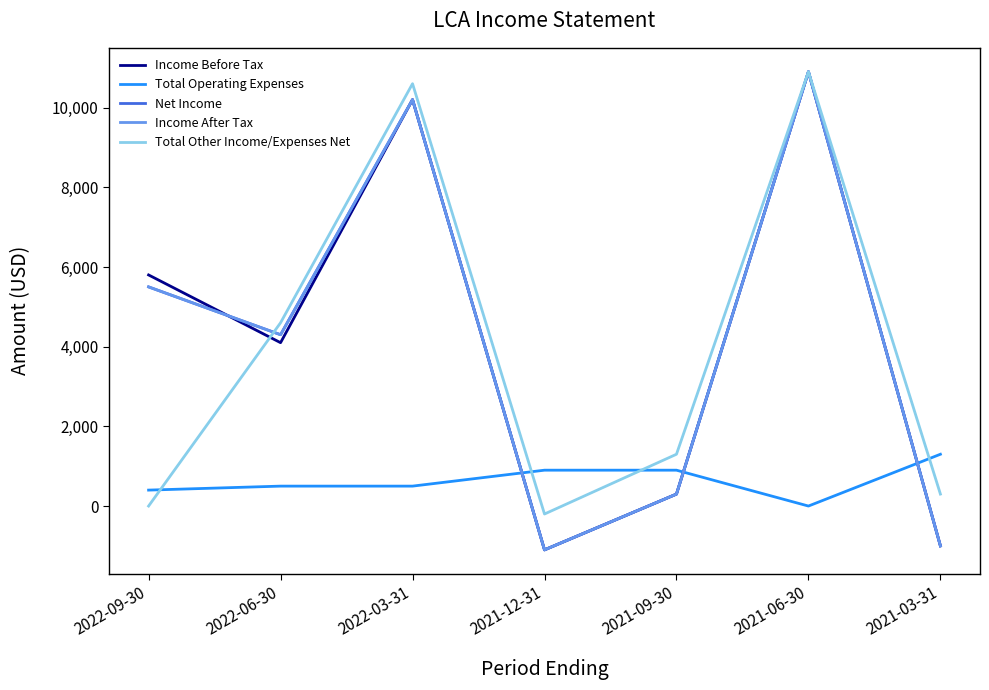

Does the chart have visible grid lines?

No